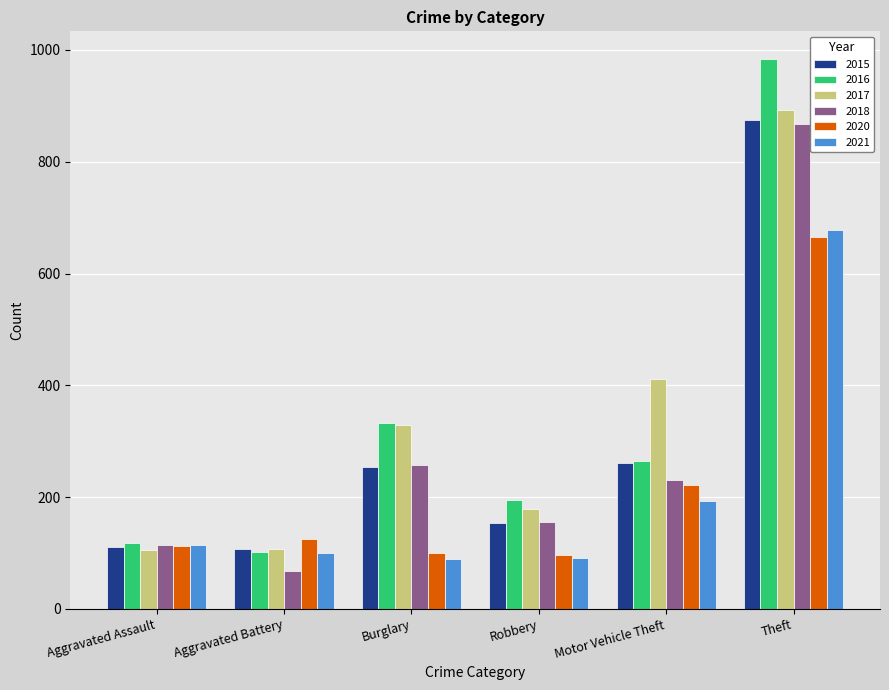

What is the spread (max minus min) of values at Motor Vehicle Theft?

218